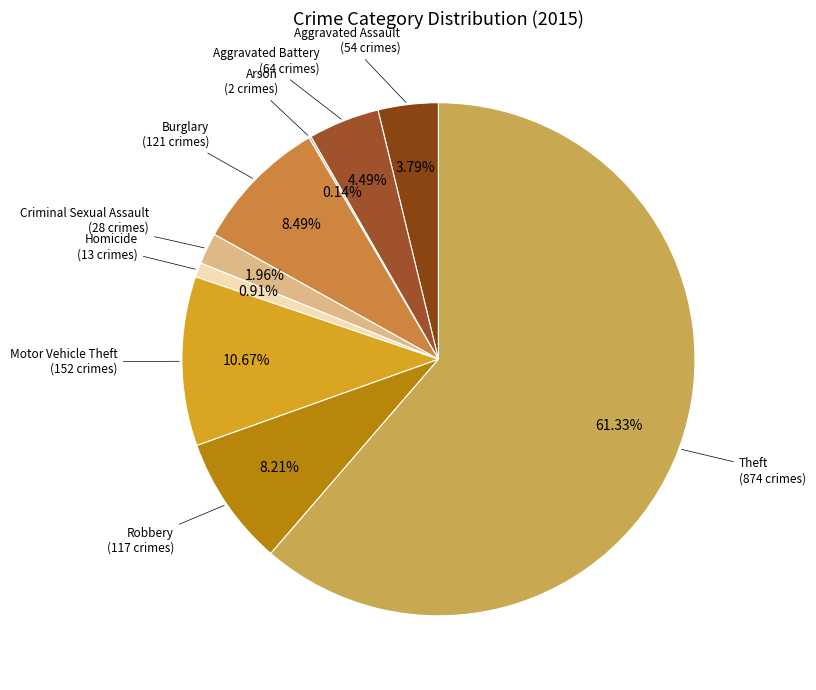

What is the smallest slice in the pie chart?

Arson